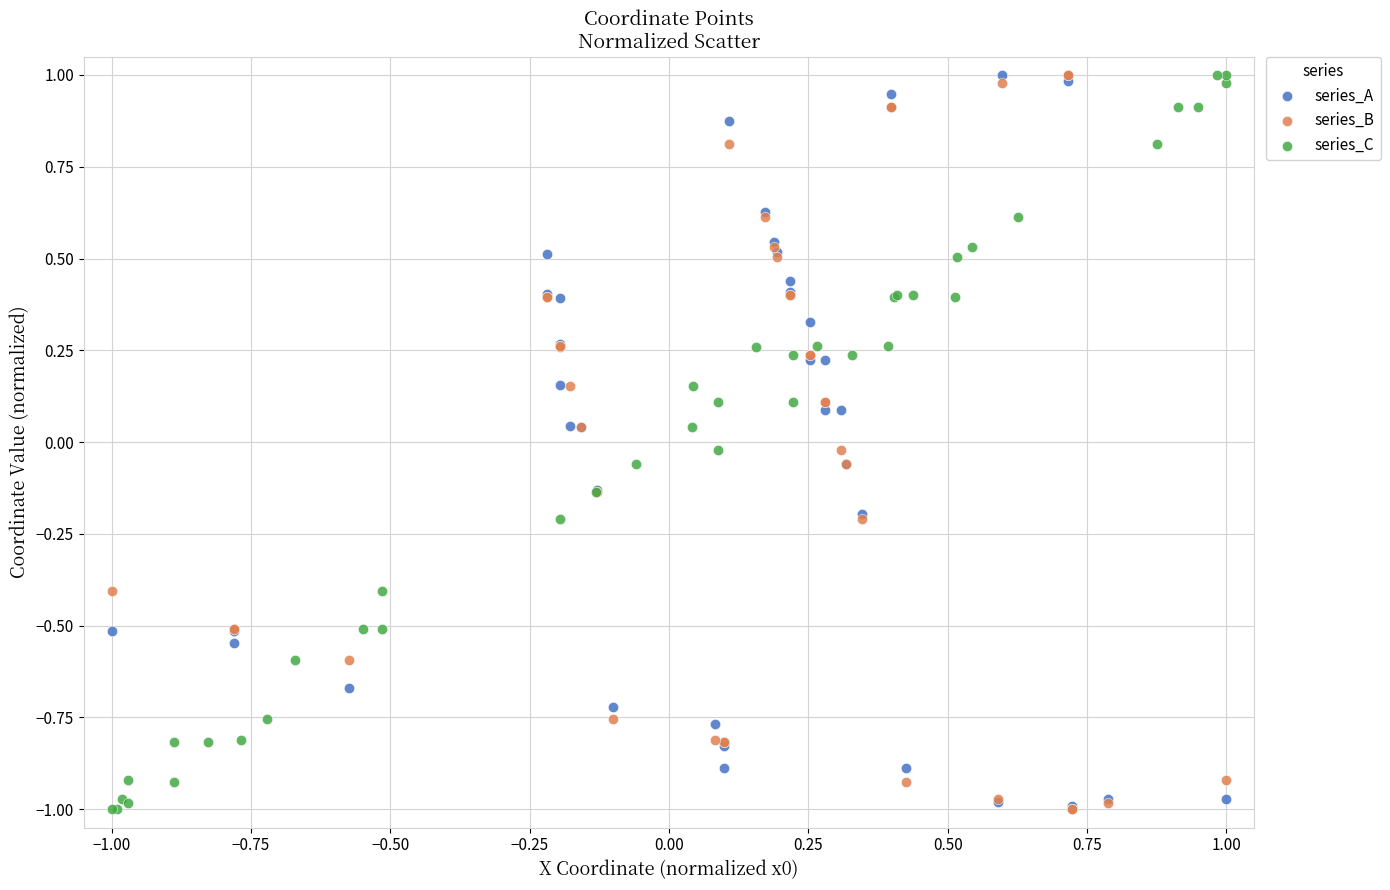

What are all the series names shown in the legend?

series_A, series_B, series_C